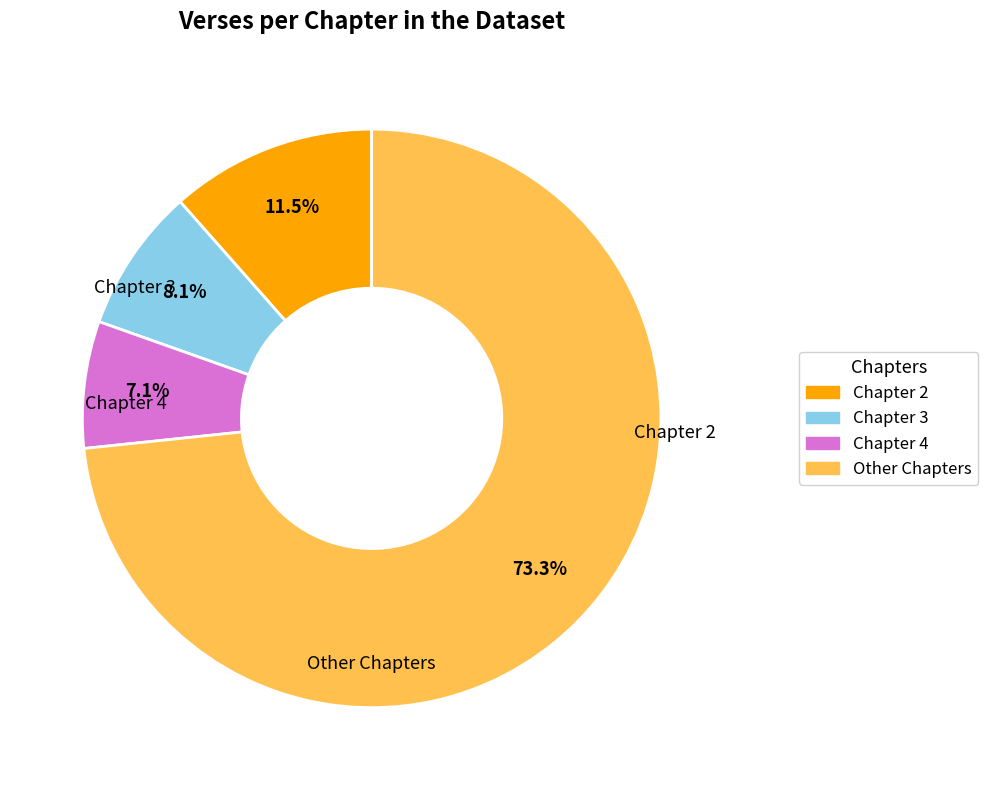

Is there any slice that represents more than half of the pie?

Yes